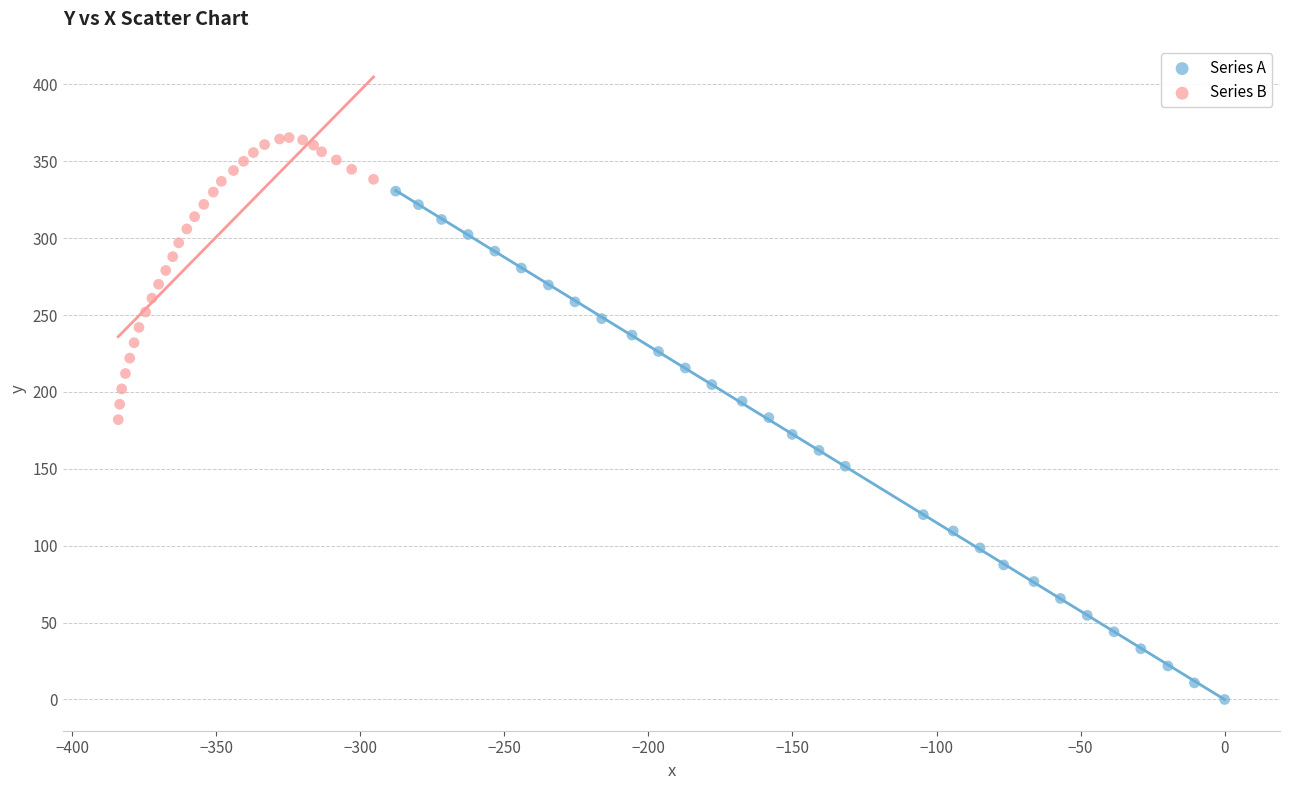

Which series reaches the maximum Y coordinate?

Series B